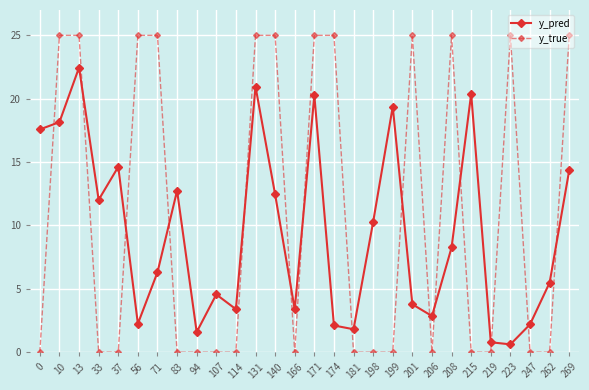

Is it true that y_pred equals 20.4 at 215?

True